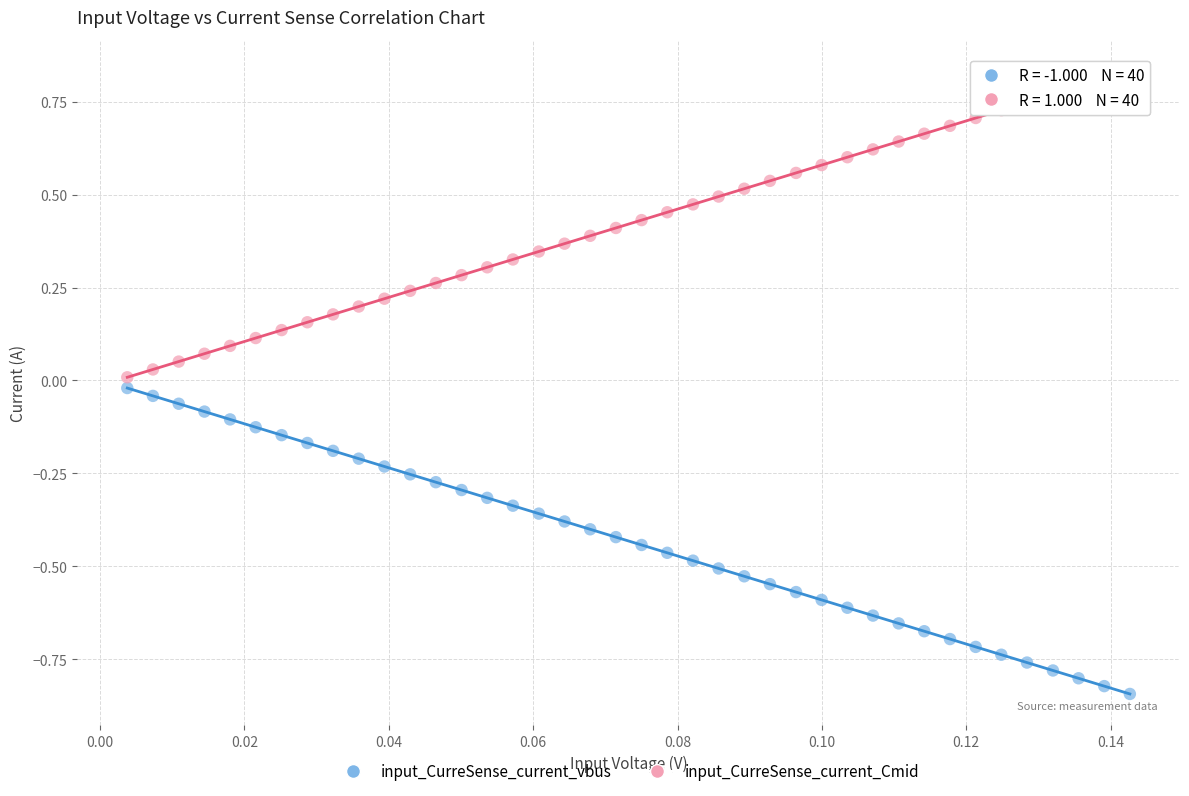

Across all data points, what is the range of Y values (max minus min)?

1.7